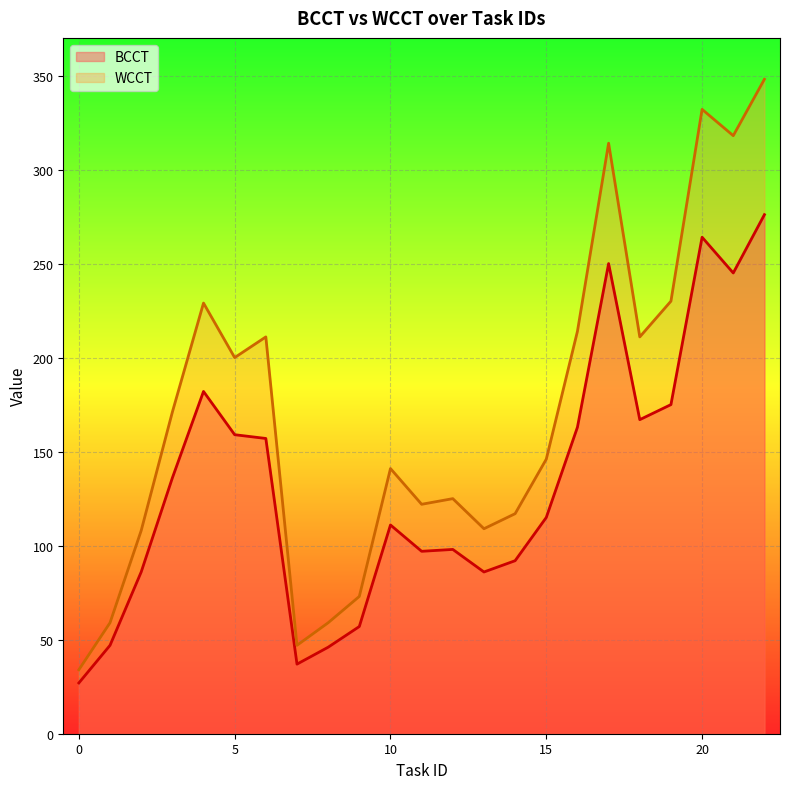

How many series are shown in this chart?

2